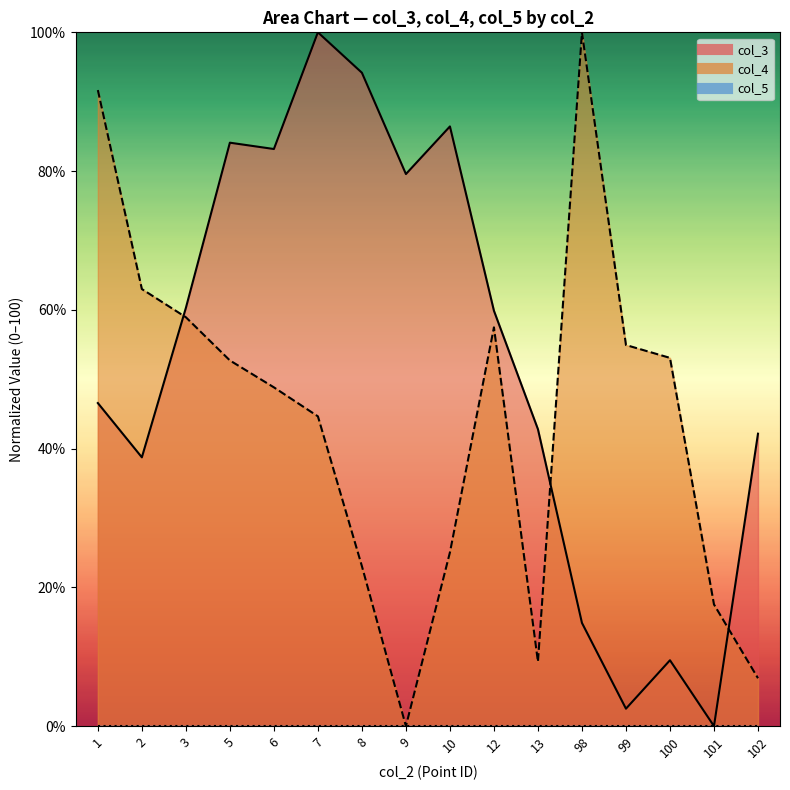

Where is col_4 nearest to the value 50?

6